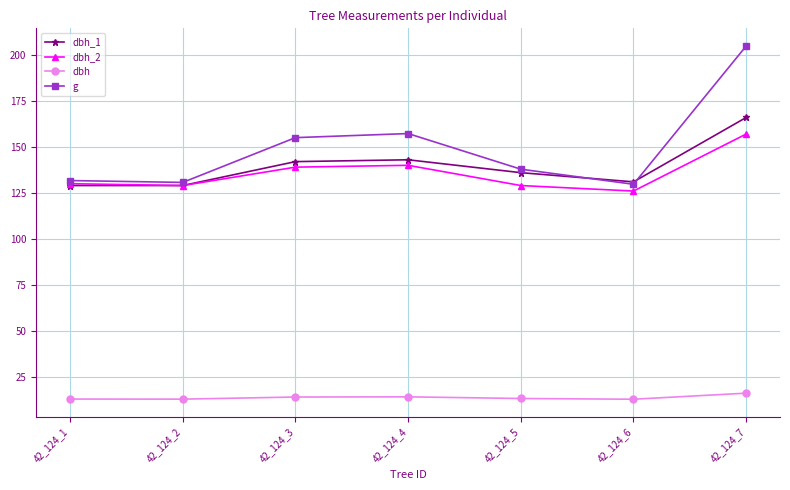

The value of dbh_1 at 42_124_6 is 131.0. True or false?

True